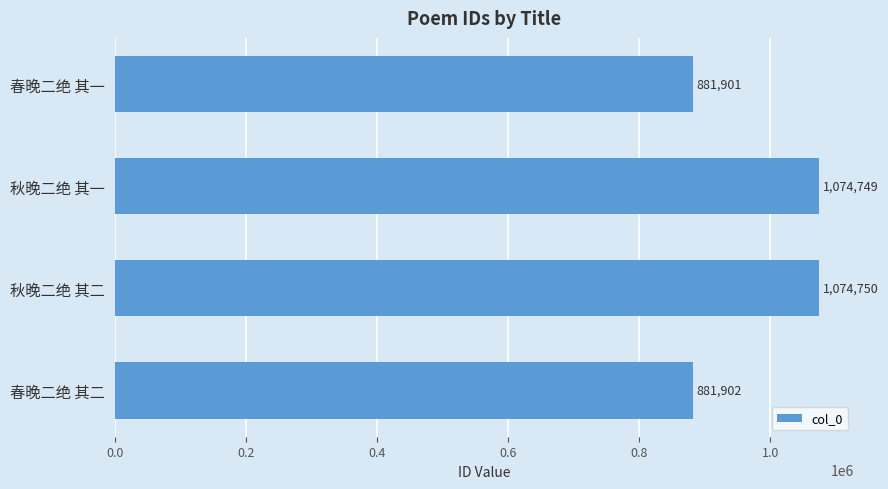

List the labels in order of value, largest first.

秋晚二绝 其二, 秋晚二绝 其一, 春晚二绝 其二, 春晚二绝 其一